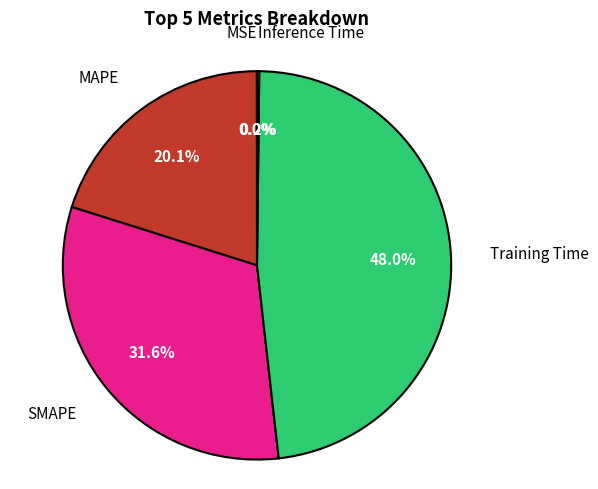

Is there any slice that represents more than half of the pie?

No